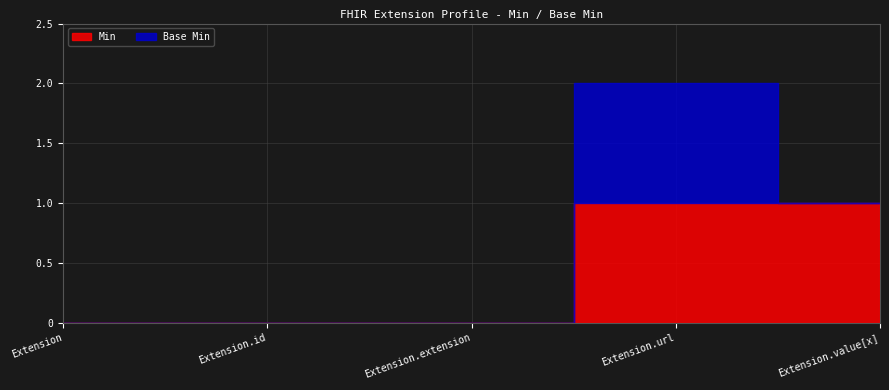

What are all the series names shown in the legend?

Min, Base Min